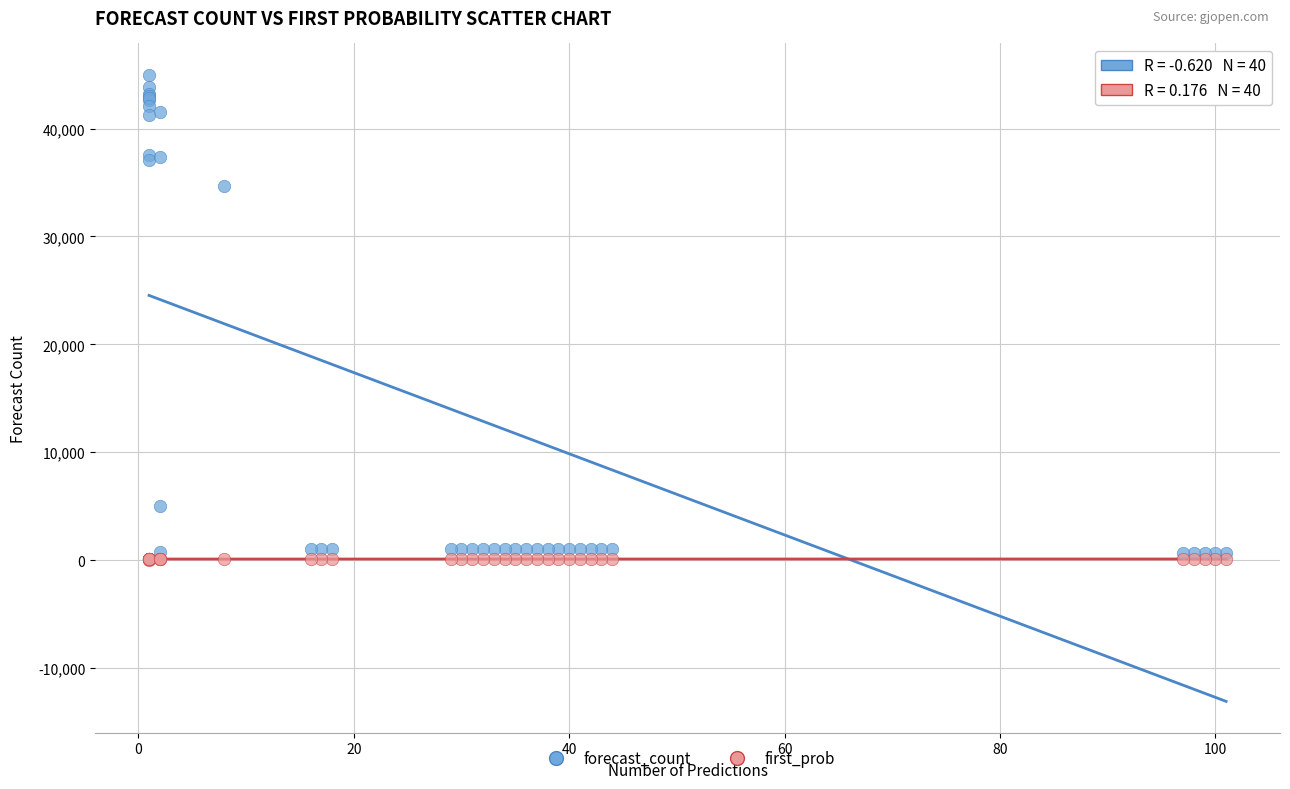

Which series has the widest spread of Y values?

forecast_count